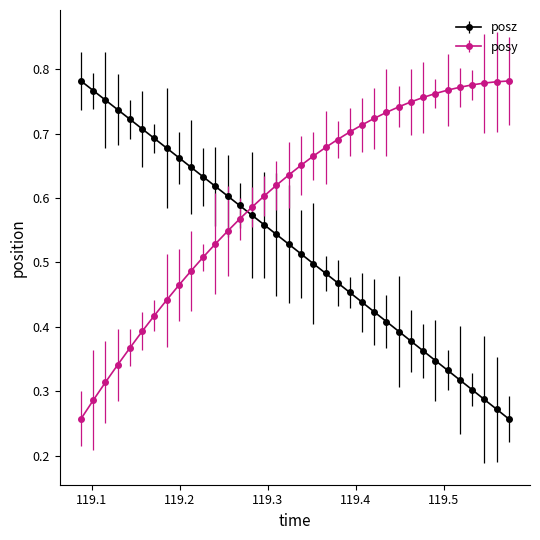

What are all the series names shown in the legend?

posz, posy